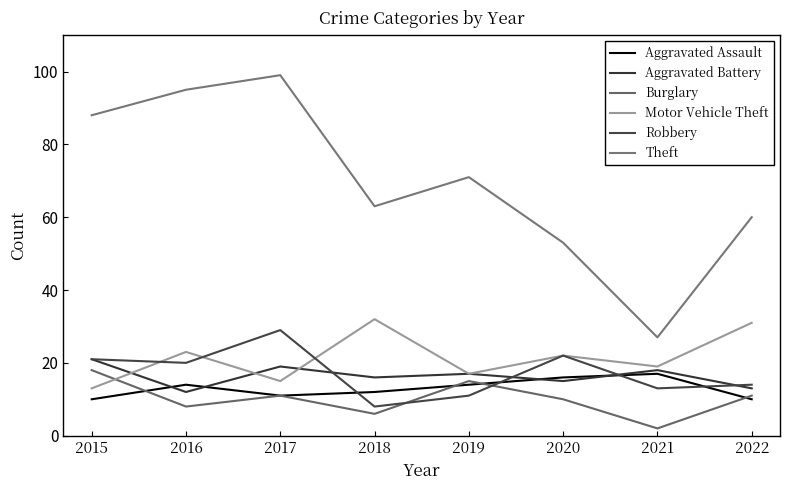

How many lines are shown in the chart?

6